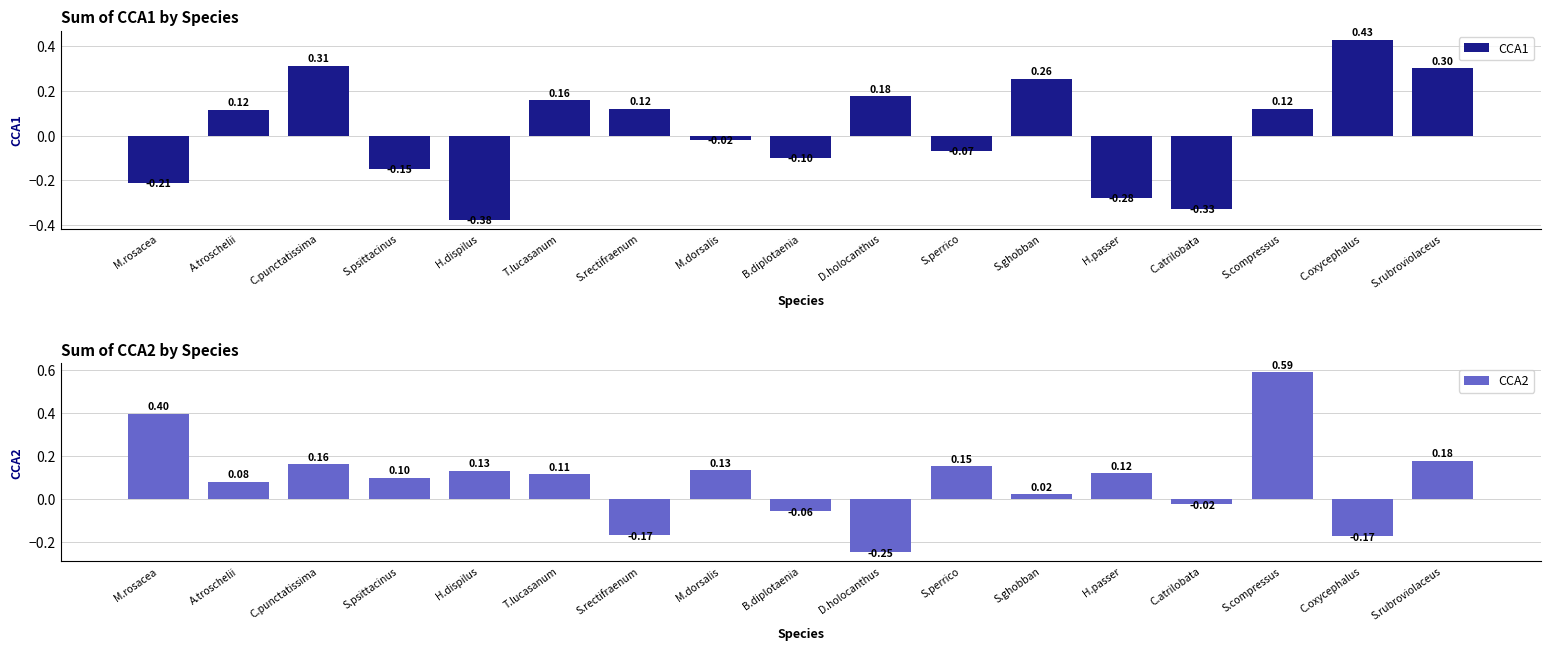

At which label is CCA1 closest to 0?

M.dorsalis